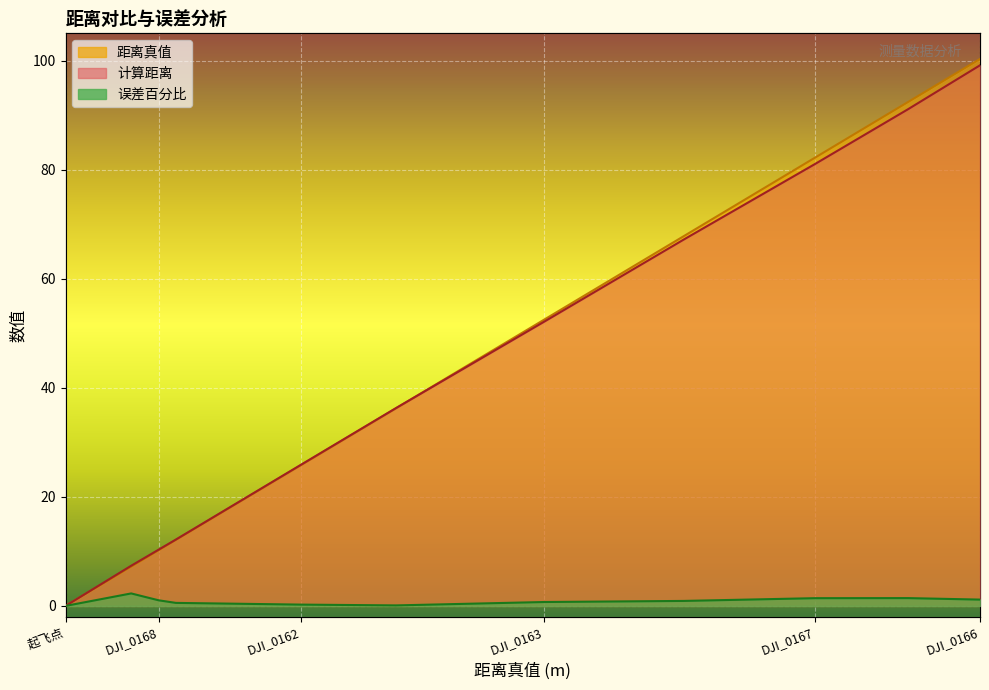

What is the difference between the maximum and second lowest values in the 距离真值 series?

93.1